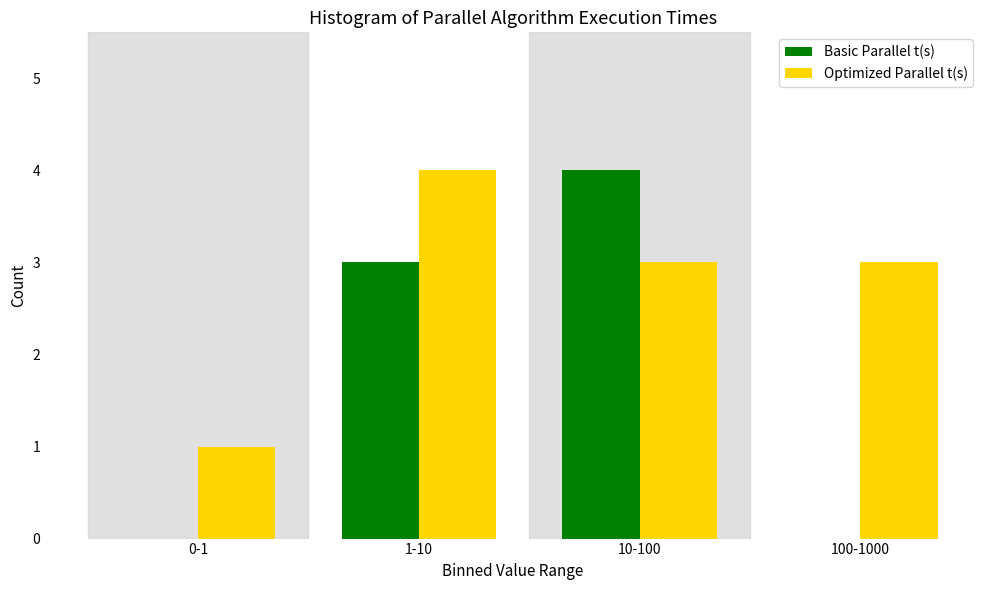

Reading left to right, what are all the values shown in this chart?

Basic Parallel t(s): 0-1=0	1-10=3	10-100=4	100-1000=0
Optimized Parallel t(s): 0-1=1	1-10=4	10-100=3	100-1000=3